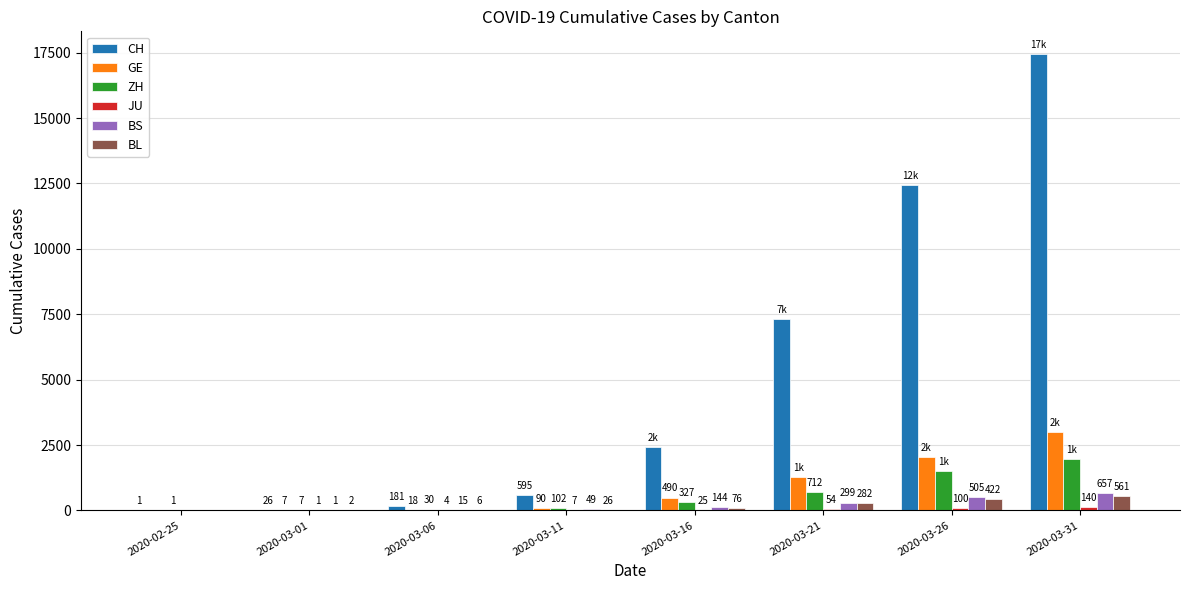

How many groups of bars are there?

8